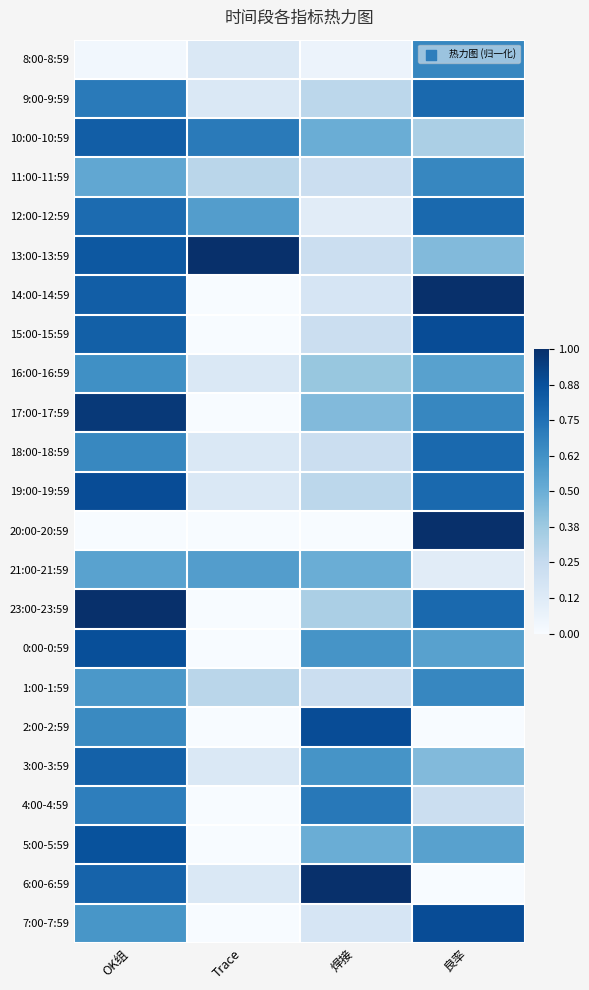

Between OK组 and Trace, which is larger?

Trace